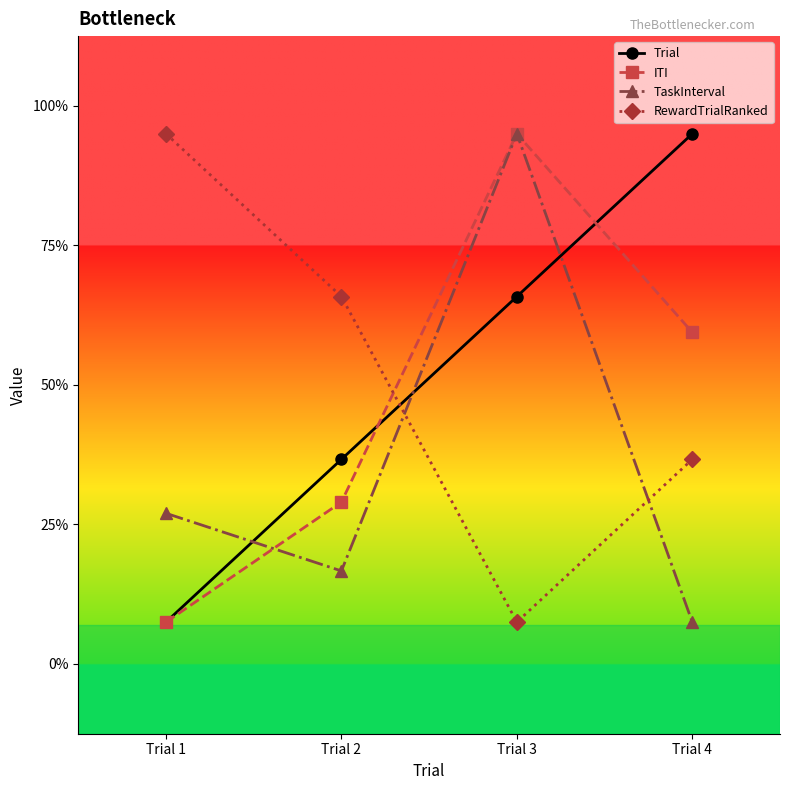

Which series has the widest spread of values?

Trial